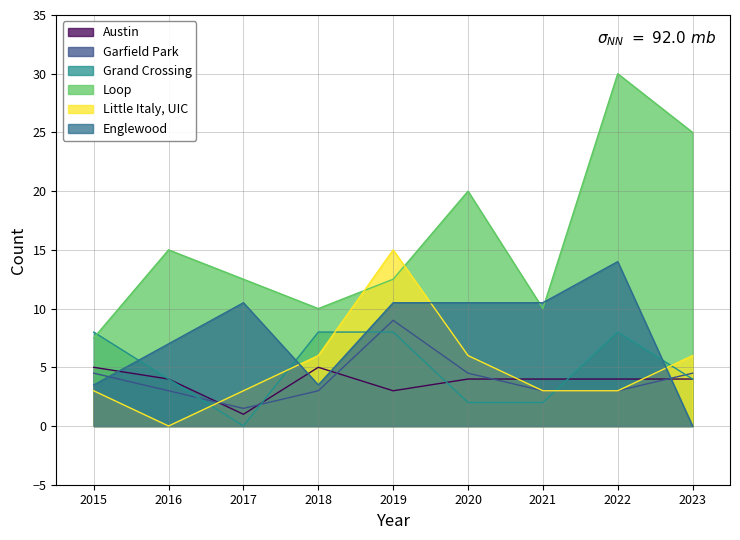

What is the total value across all series at 2019?

58.0